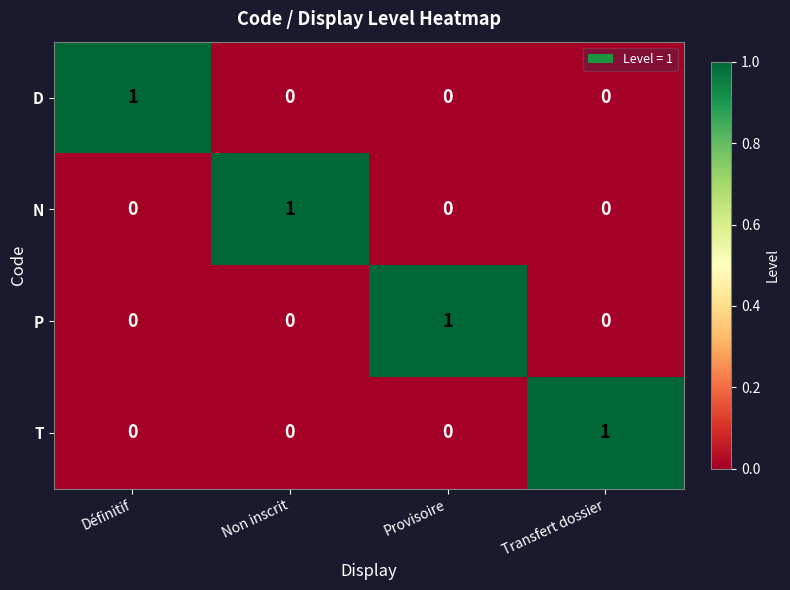

The value of P at Transfert dossier is 0. True or false?

True